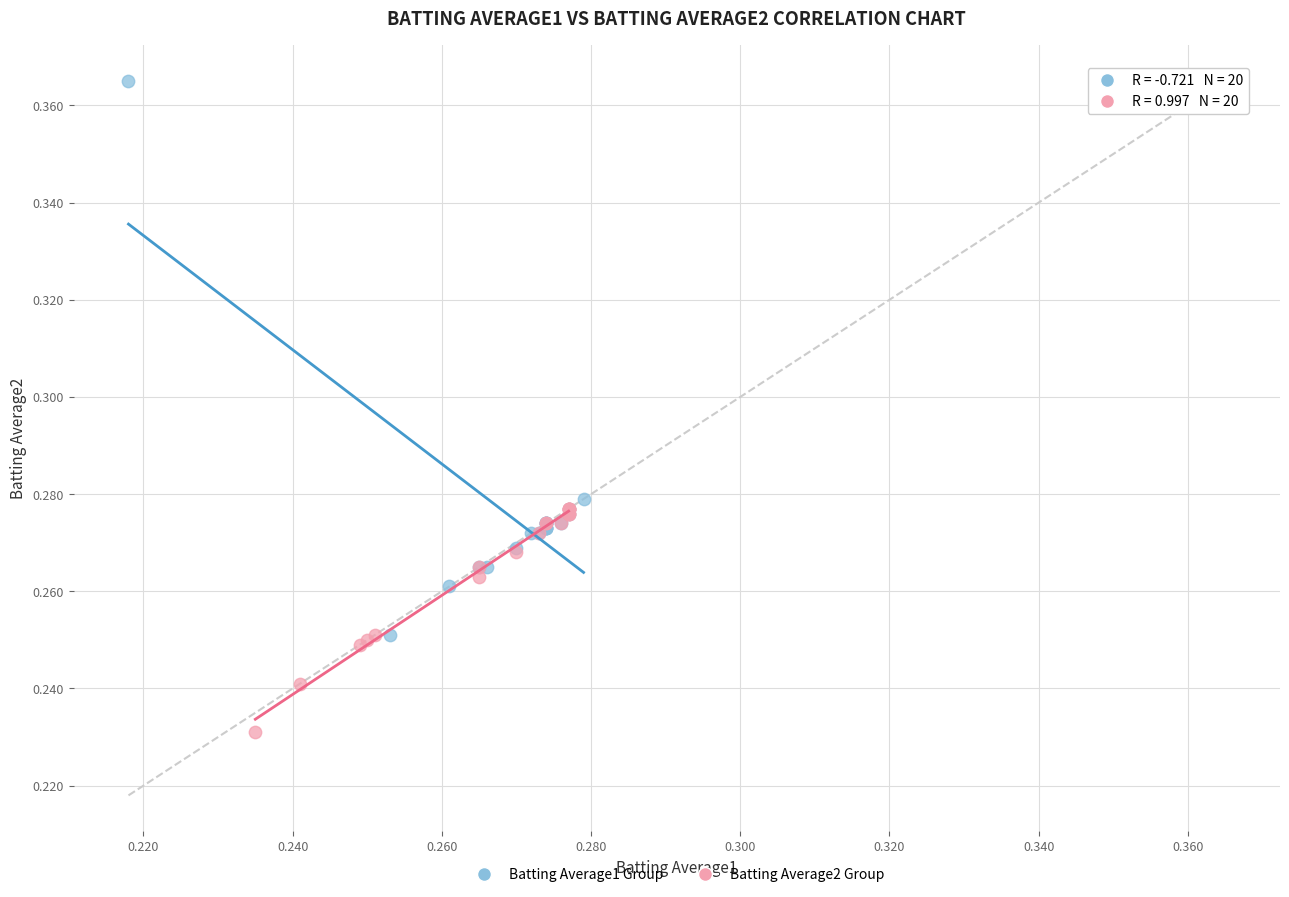

What are all the series names shown in the legend?

Batting Average1 Group, Batting Average2 Group